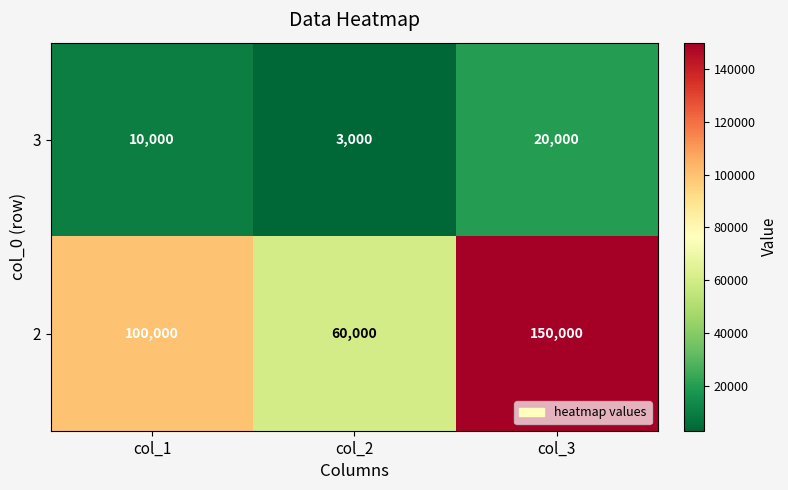

What is the approximate value of 3 at col_2, to the nearest 50?

3000